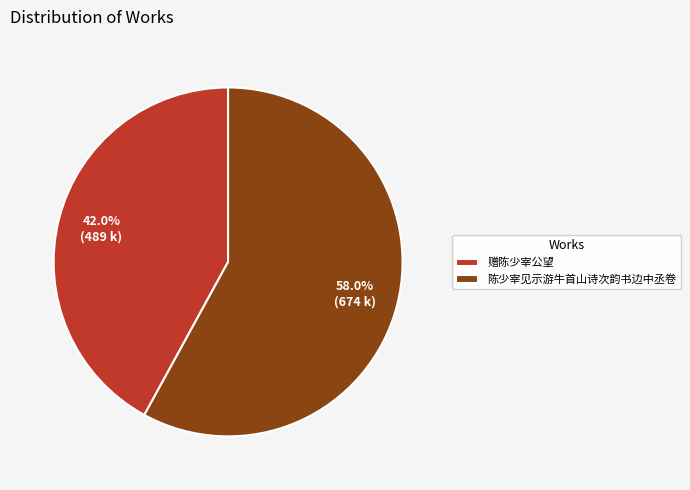

What is the ratio of the value at 赠陈少宰公望 to the value at 陈少宰见示游牛首山诗次韵书边中丞卷?

0.7